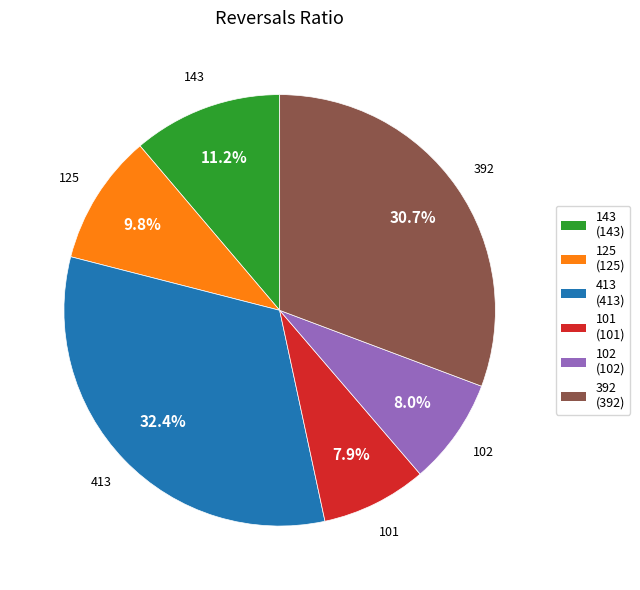

Between 392 (392) and 125 (125), which is larger?

392 (392)